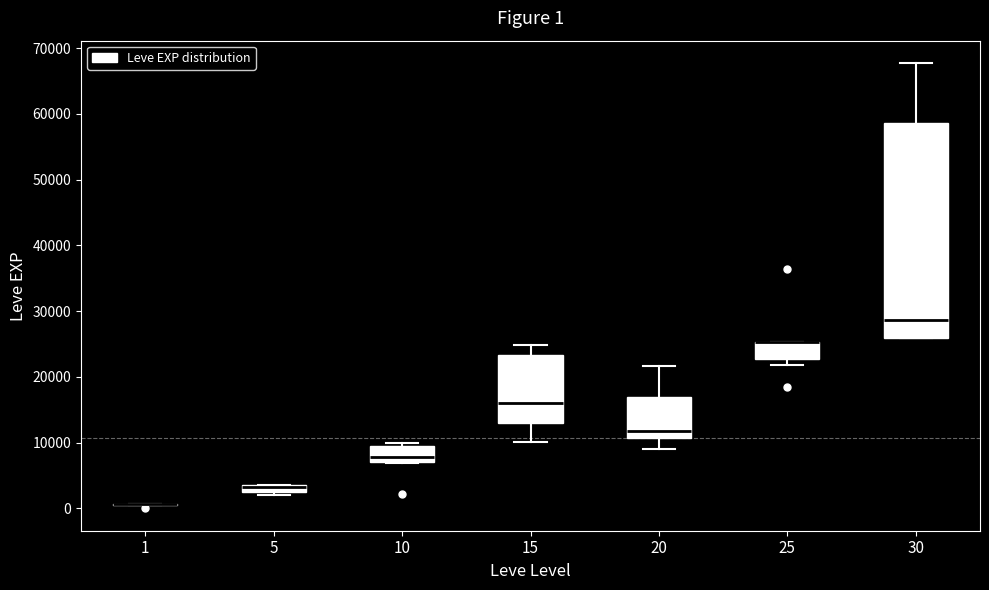

Comparing the boxes themselves (not the whiskers), which one is the tallest?

30